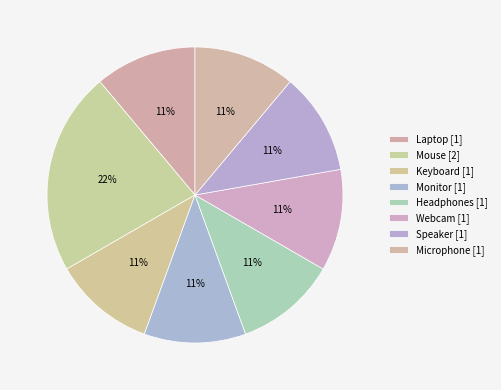

Which category has the smallest portion of the pie?

Laptop